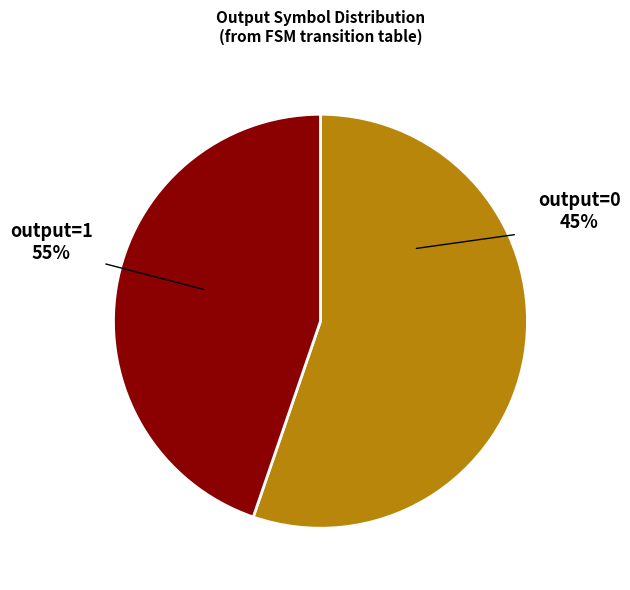

Does 5 account for over 50% of the chart?

No